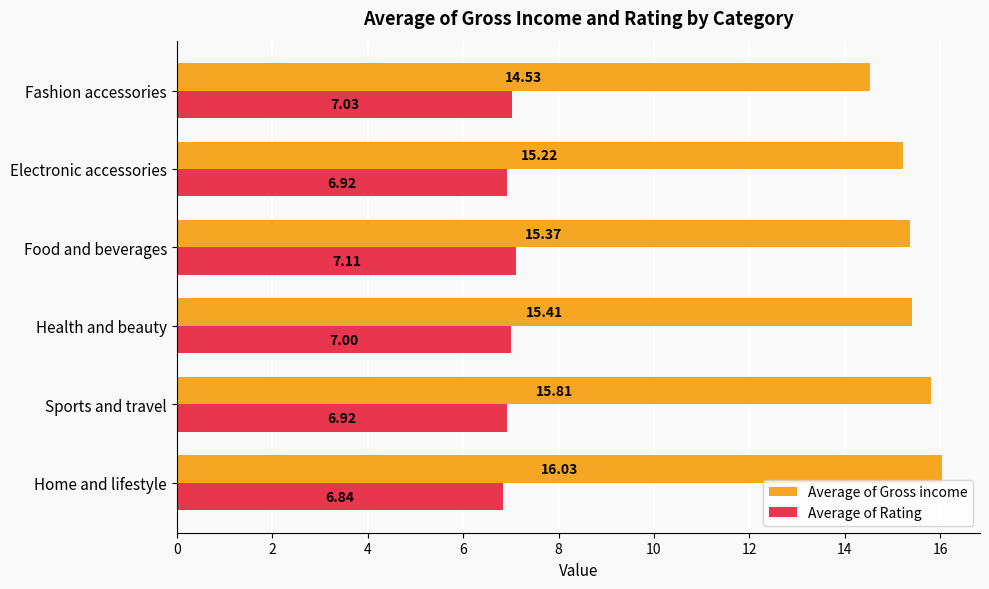

What is the spread (max minus min) of values at Sports and travel?

8.9